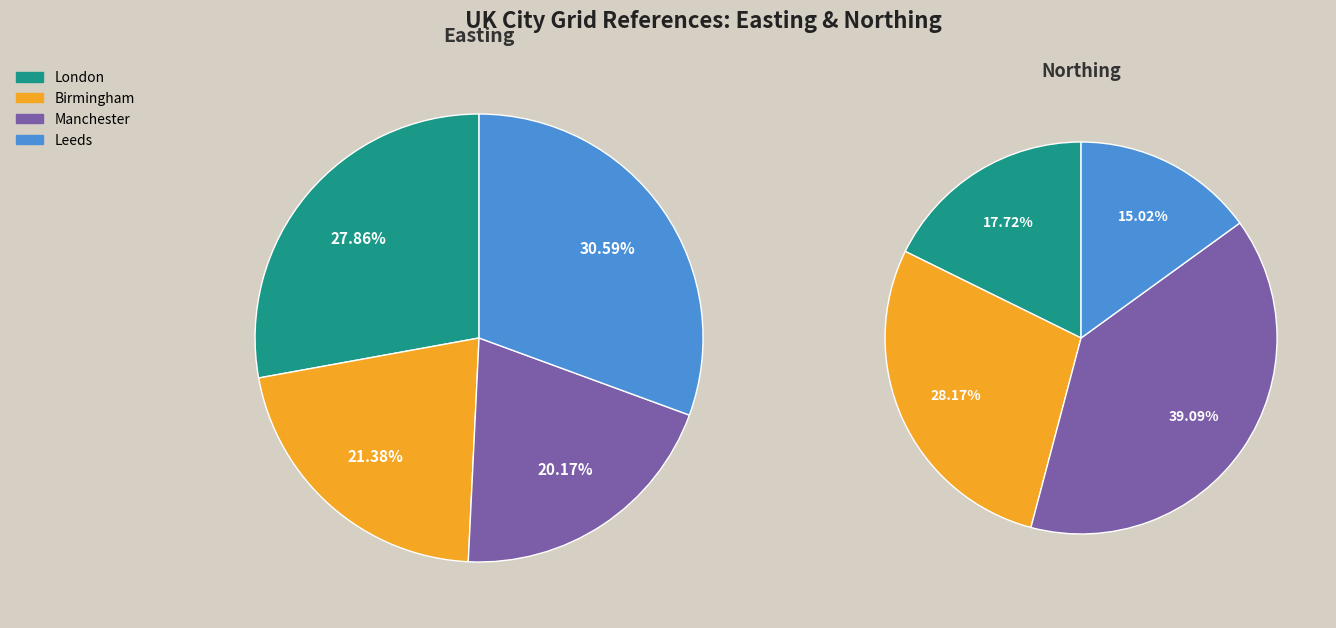

To the nearest percent, what percentage of the pie is London?

28%